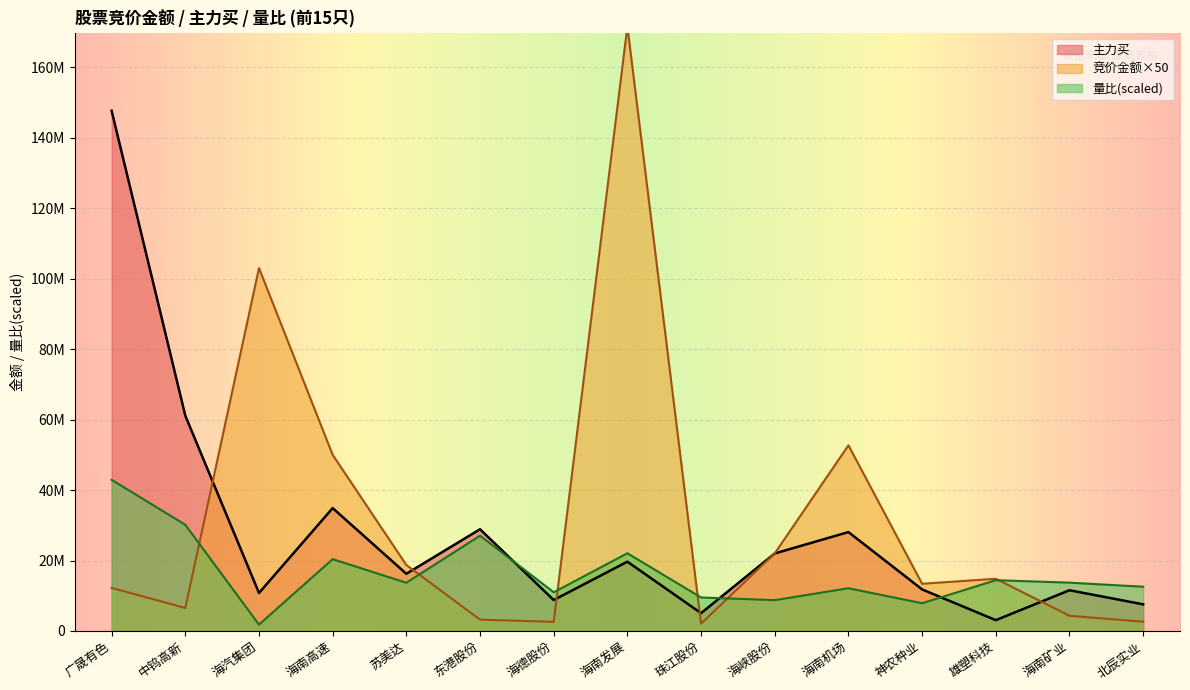

What position from the right is 海南发展?

8